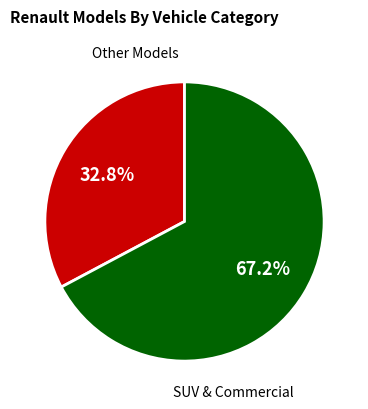

Is there any slice that represents more than half of the pie?

Yes